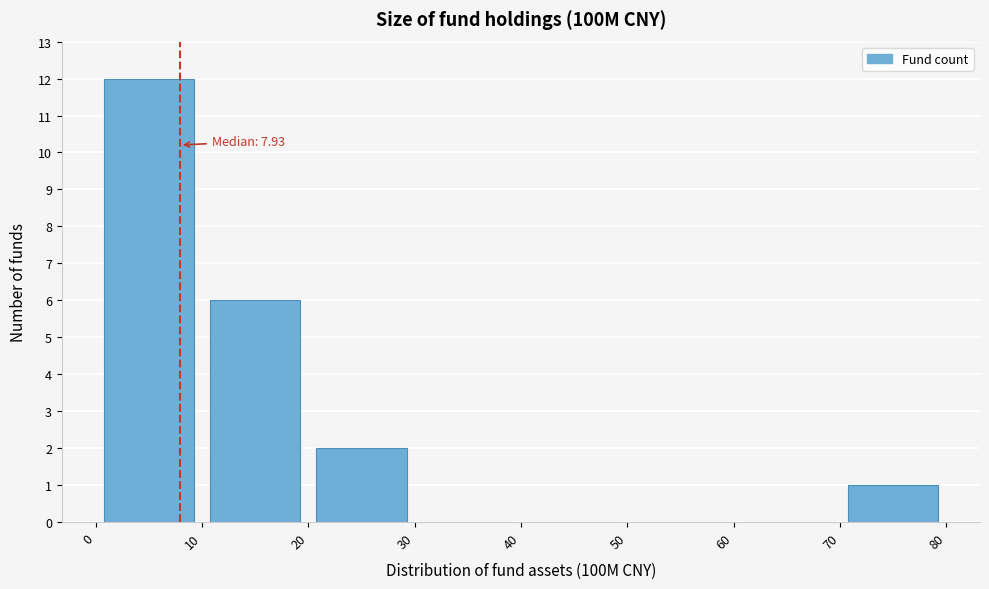

Which range on the x-axis has the tallest bar?

0 to 10